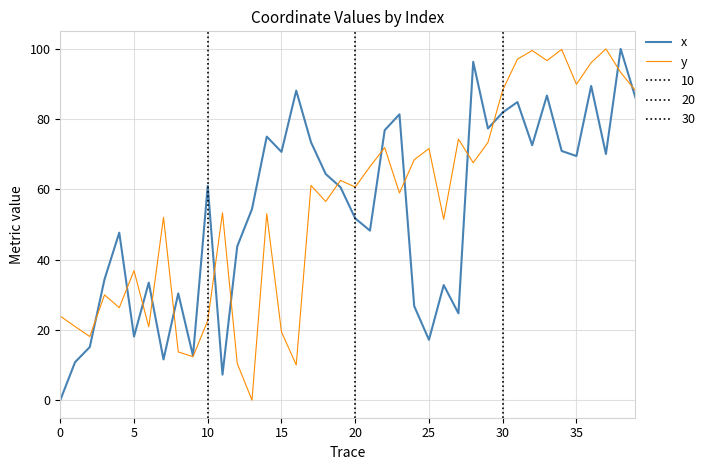

True or false: y has more than 0 points higher than both neighbors.

True